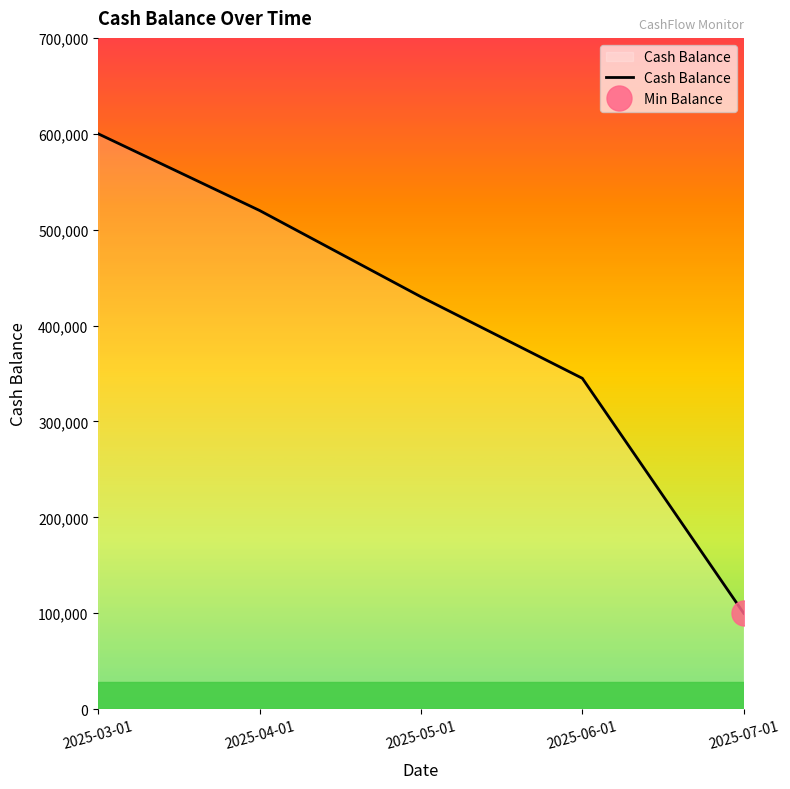

What is the change in value from 2025-03-01 to 2025-05-01?

-170000